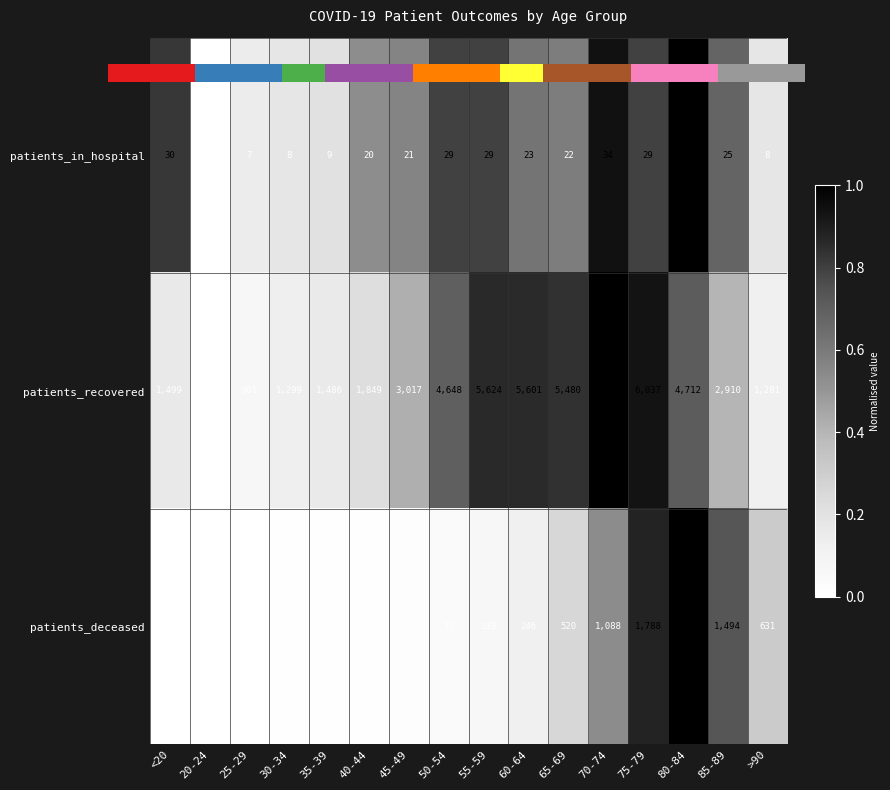

How many distinct data groups are displayed?

3